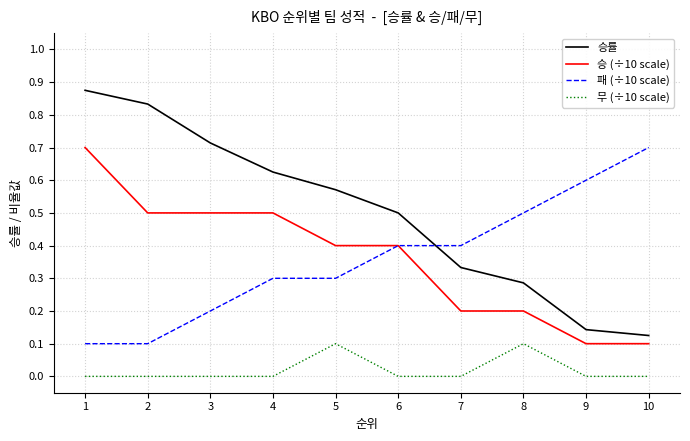

Does the chart display data point markers on the line(s)?

No